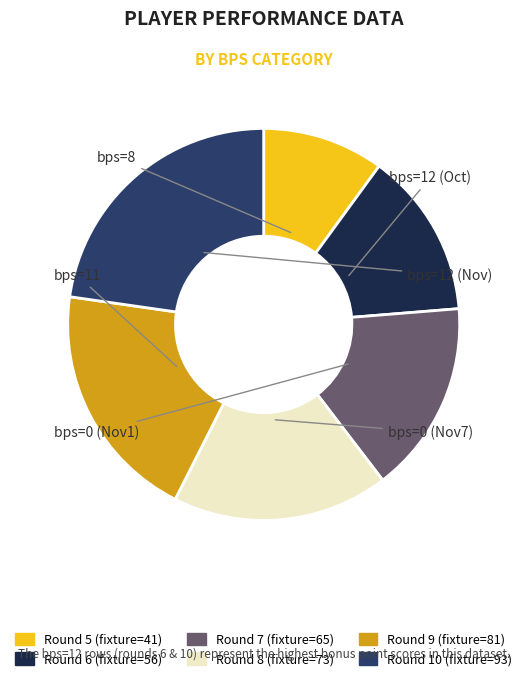

Is there a majority slice in this chart?

No